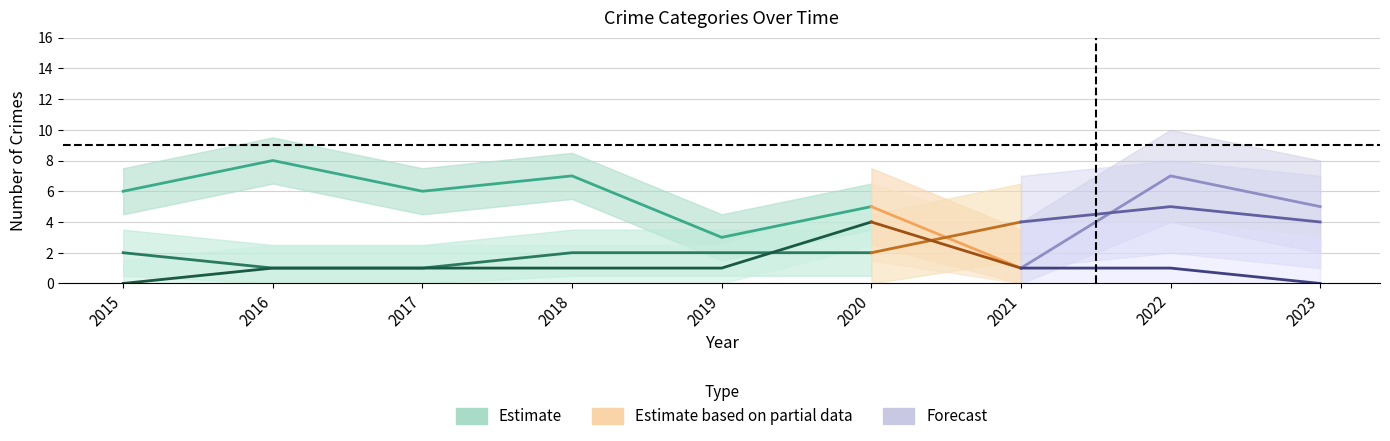

Where does the Aggravated Assault series first go above 1?

2020